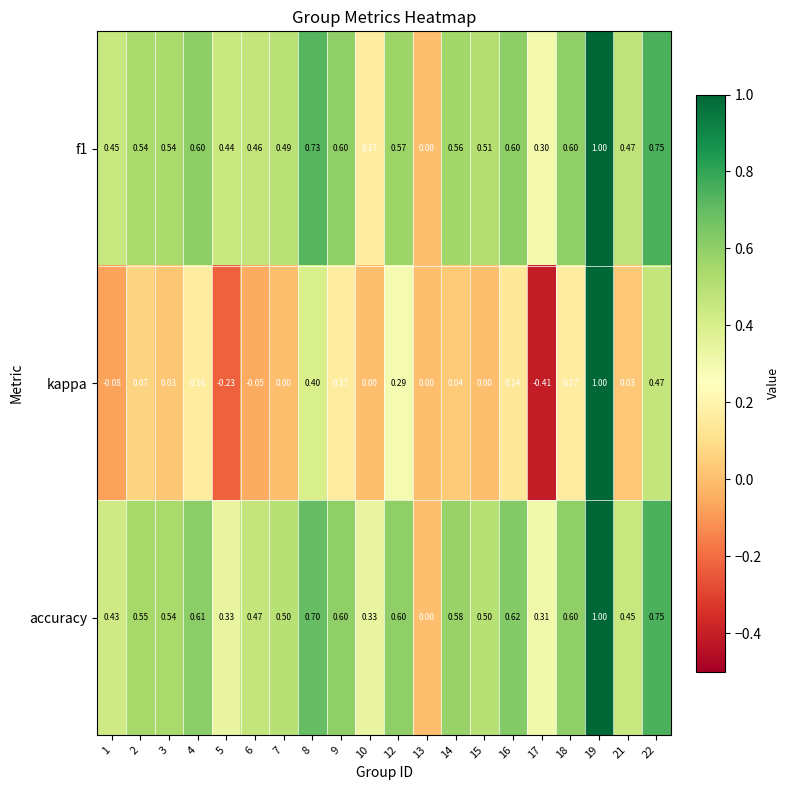

Which series has the largest range (max minus min)?

kappa